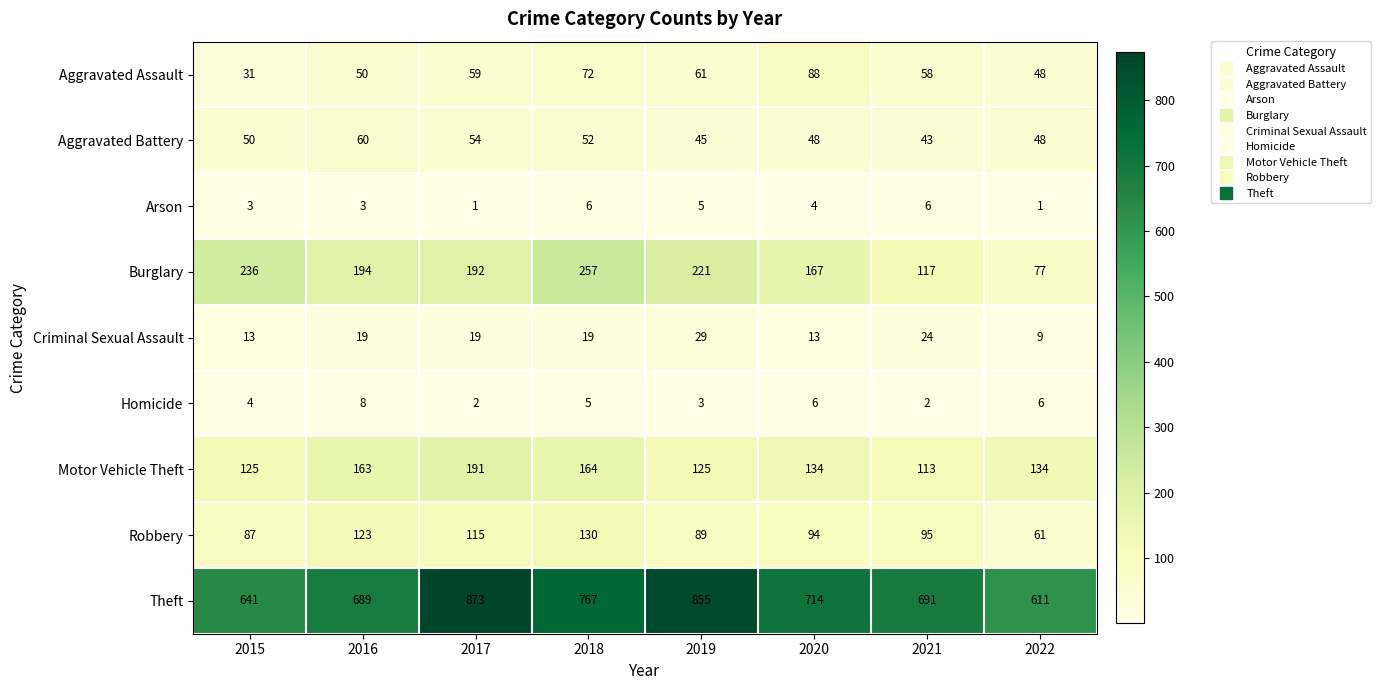

How many distinct data groups are displayed?

9